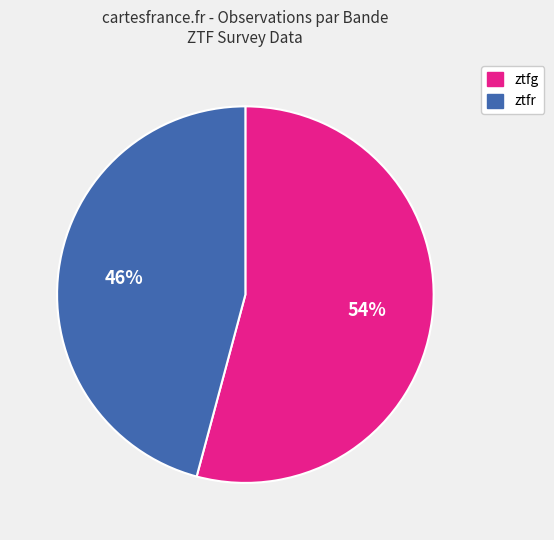

How many segments does this pie chart have?

2